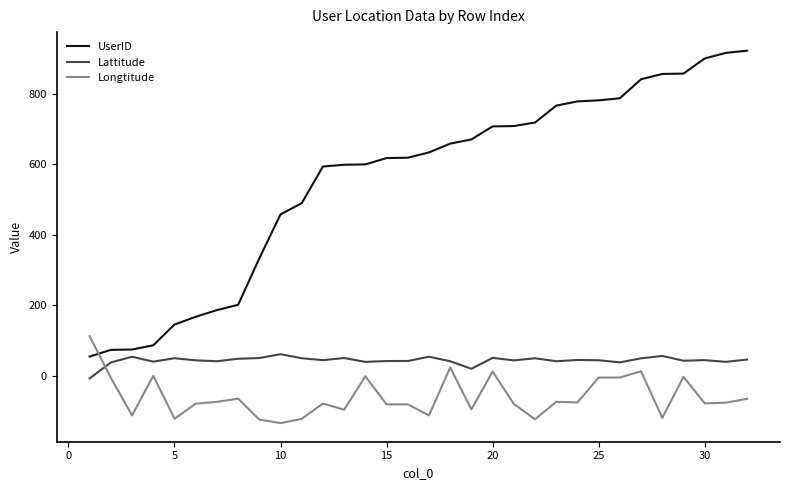

Which series has the widest spread of values?

UserID